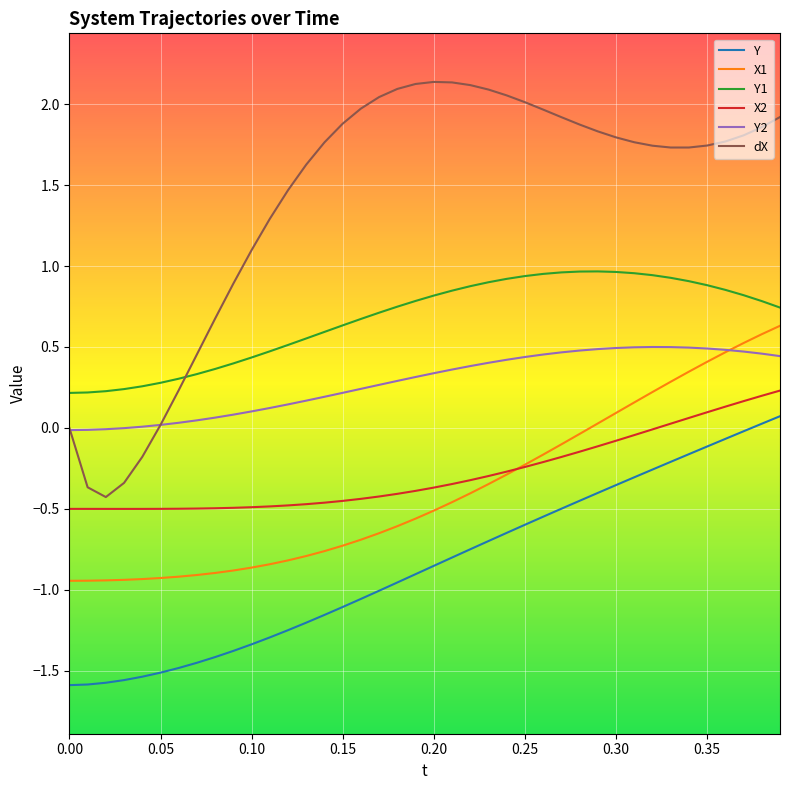

Which series has the widest spread of values?

dX